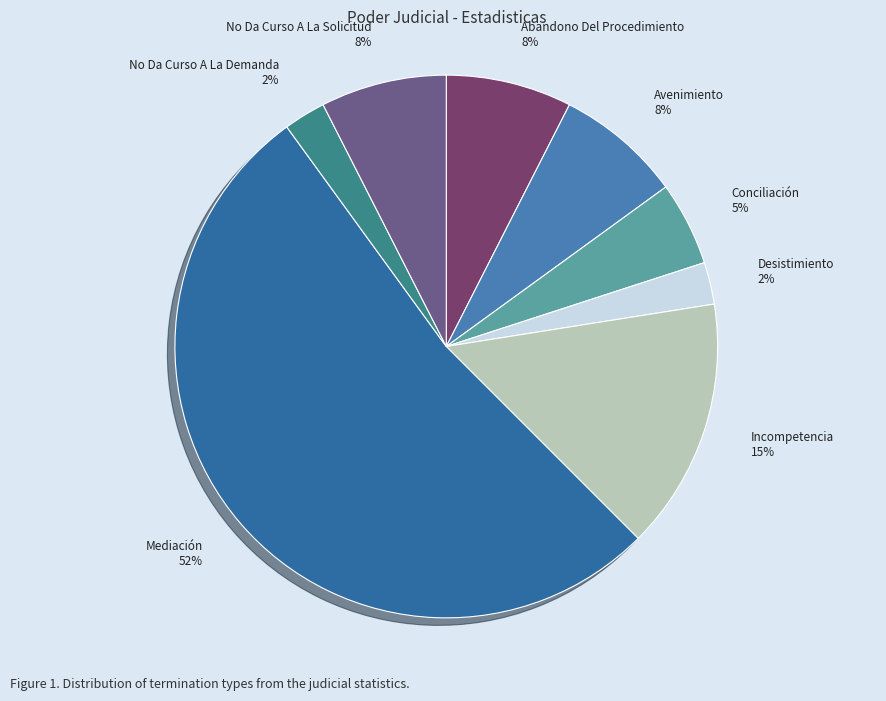

Is it true that Conciliación is 1% of the pie?

False